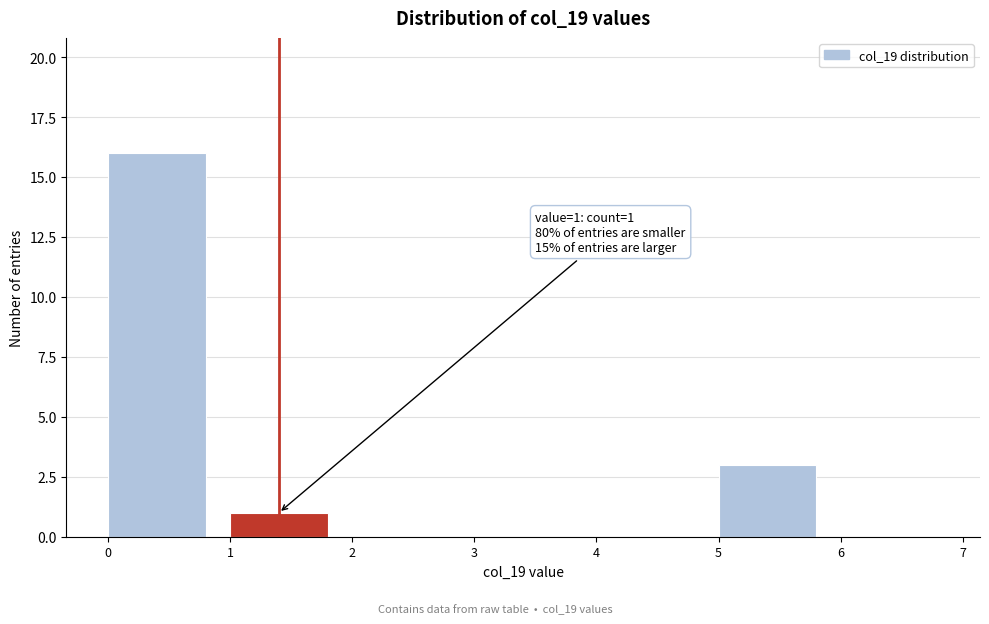

Which range on the x-axis has the tallest bar?

0 to 1